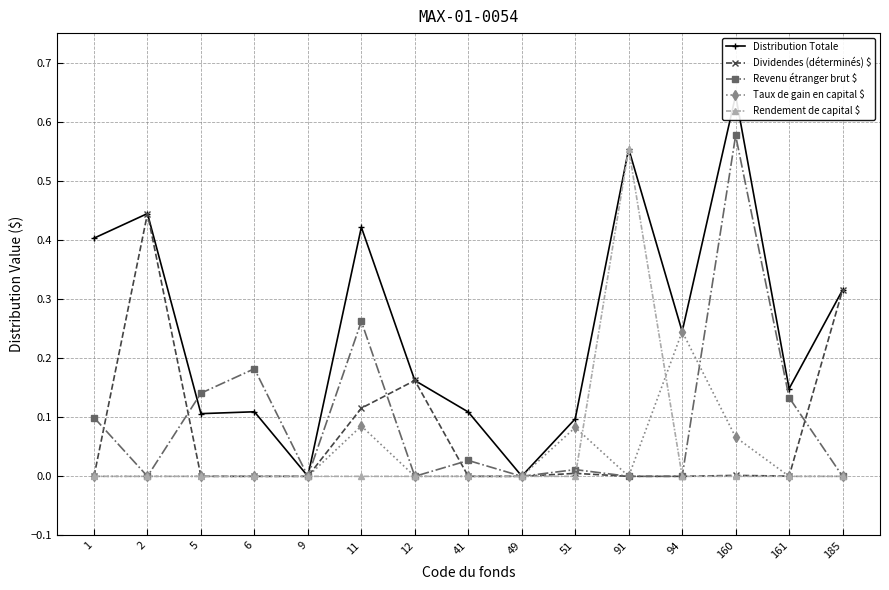

At which label does Dividendes (déterminés) $ reach its minimum?

1